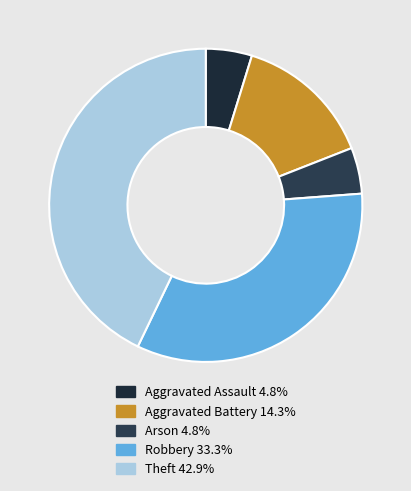

Is Aggravated Assault the majority of the pie?

No